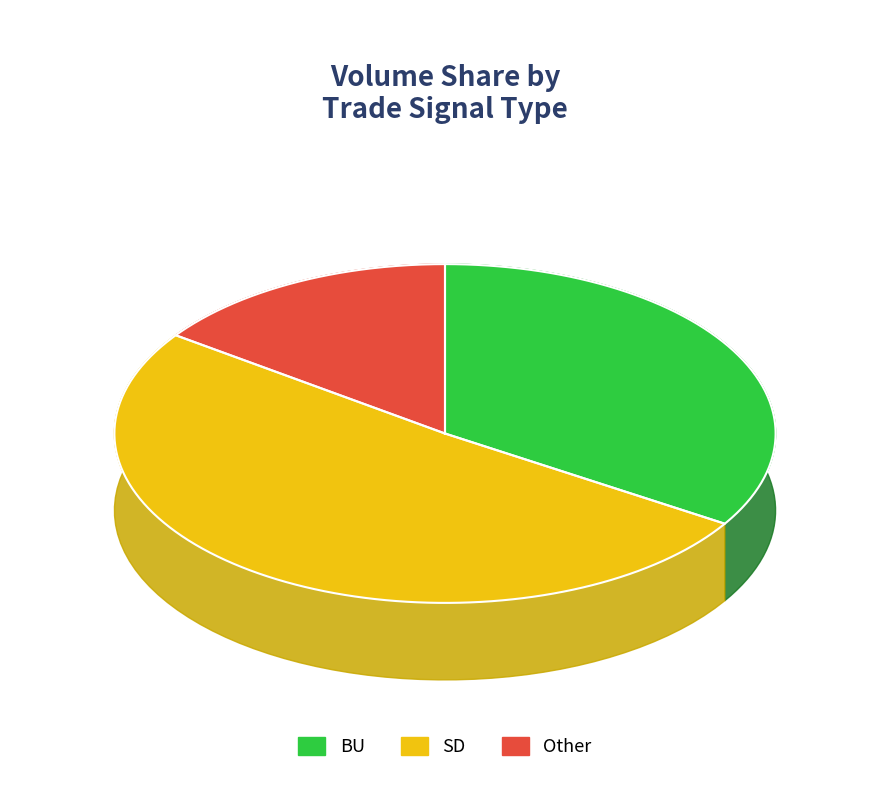

To the nearest percent, what percentage of the pie is SD?

51%